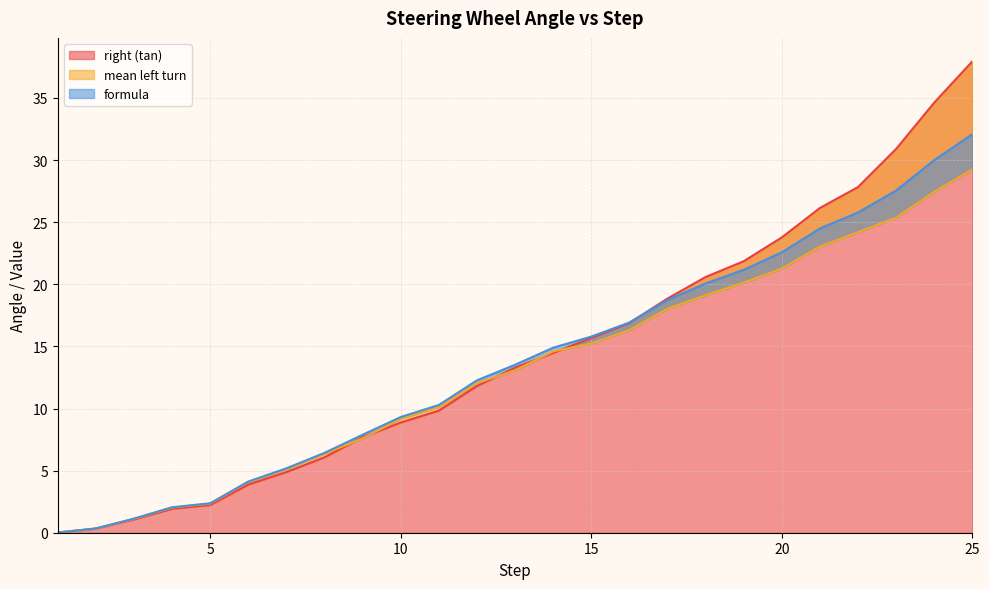

What is the sum of the formula values at 6 and 11?

14.4